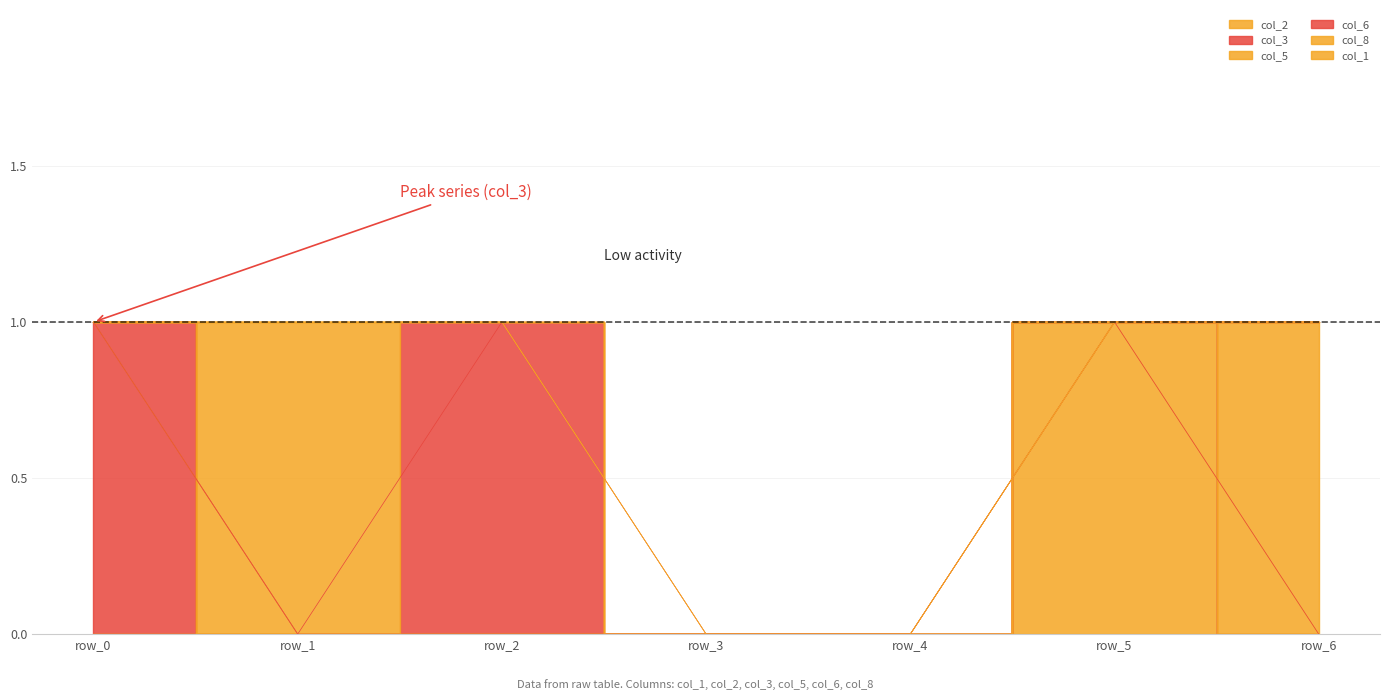

True or false: col_3 and col_6 cross at least once.

False